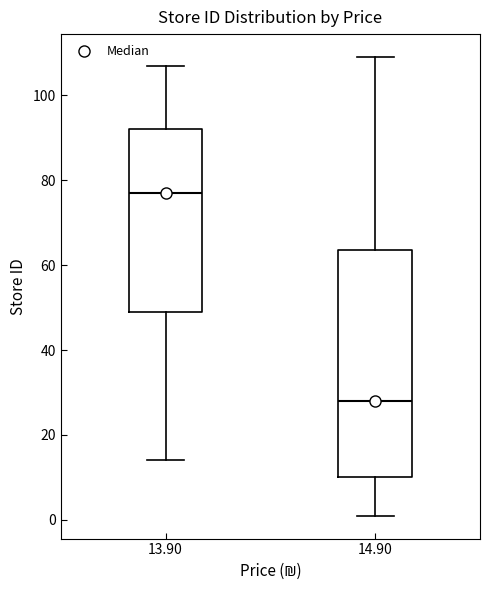

Where does the median line of the box at x = 13.90 sit on the y-axis? The values are not printed on the chart, so give them approximately, as read against the axis.

78